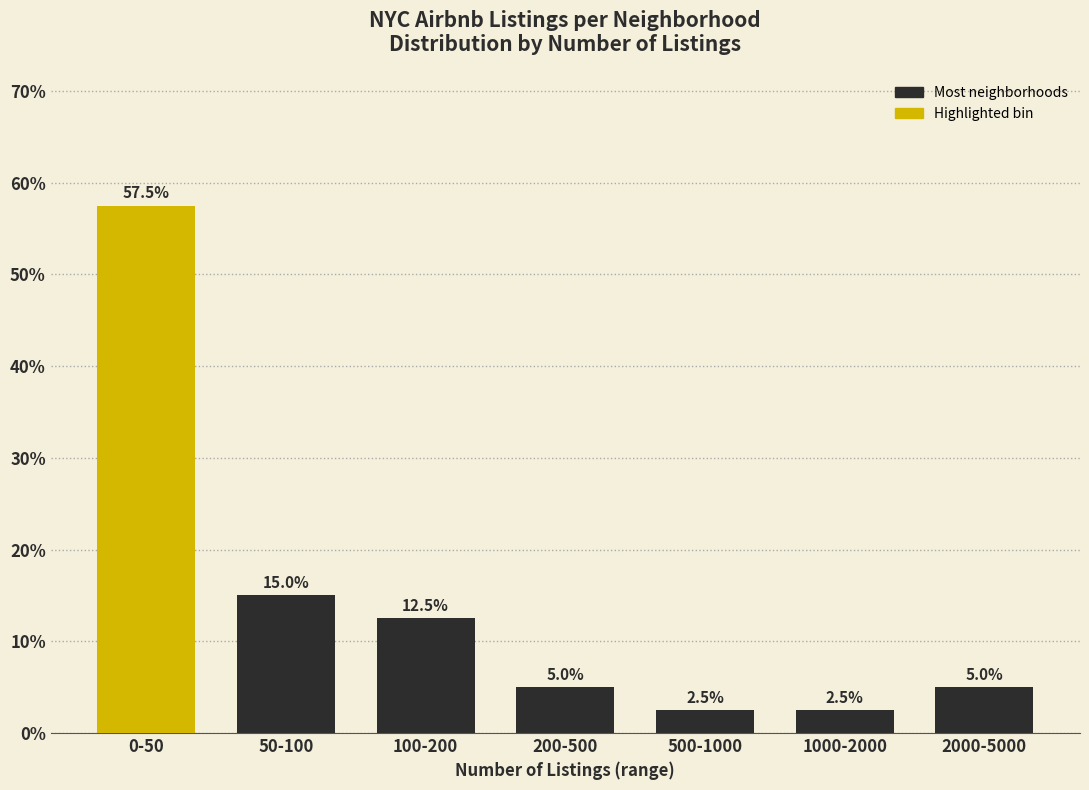

Reading left to right, what are all the values shown in this chart?

0-50=57.5	50-100=15.0	100-200=12.5	200-500=5.0	500-1000=2.5	1000-2000=2.5	2000-5000=5.0